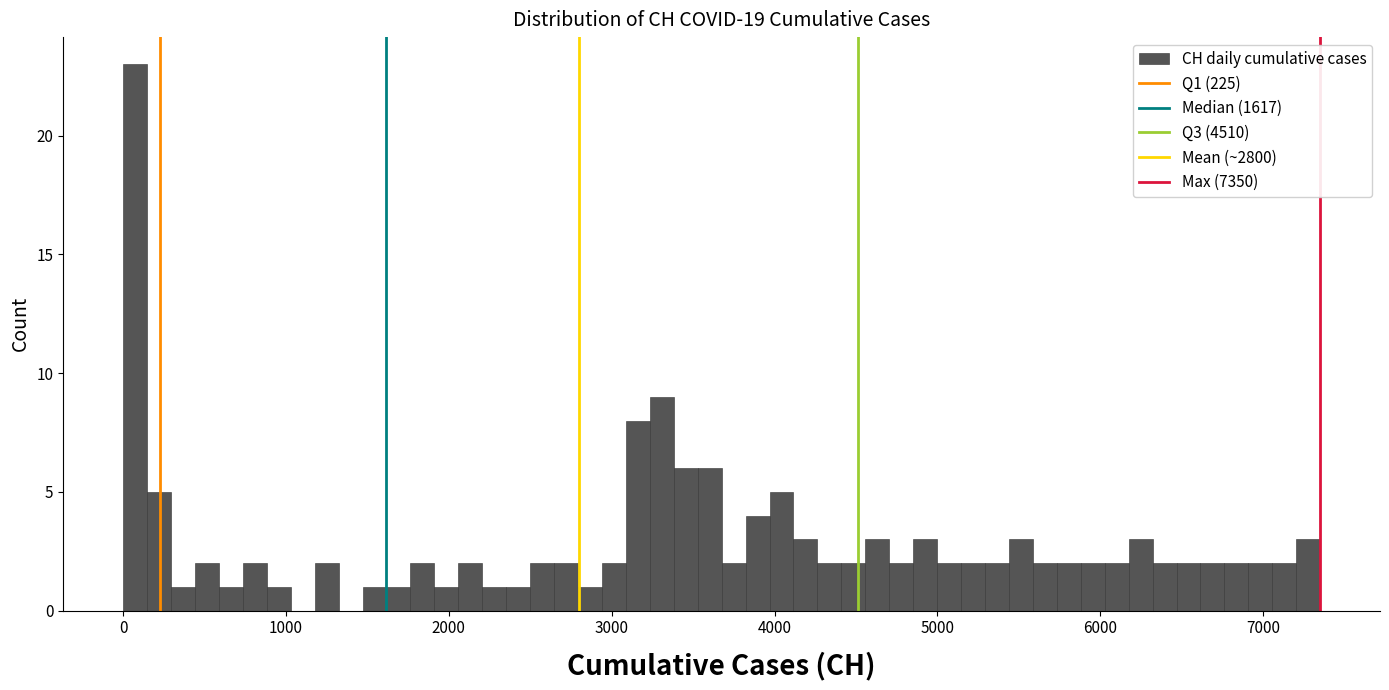

Around what value on the x-axis is the tallest bar? Give the approximate position of its centre, as read against the axis.

100